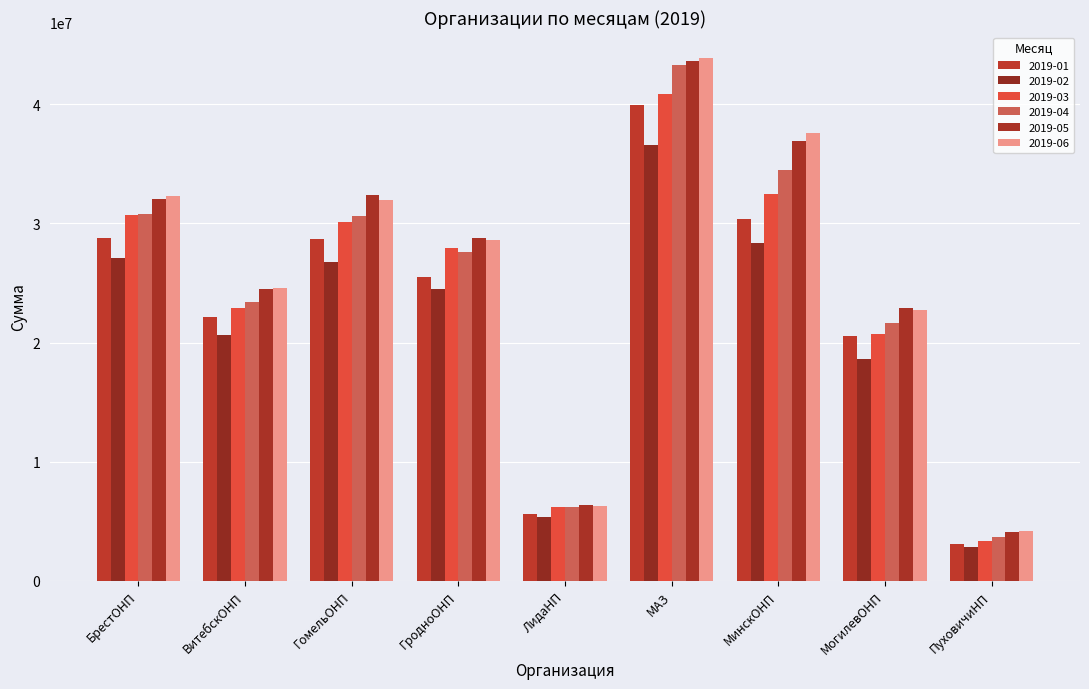

What are all the series names shown in the legend?

2019-01, 2019-02, 2019-03, 2019-04, 2019-05, 2019-06